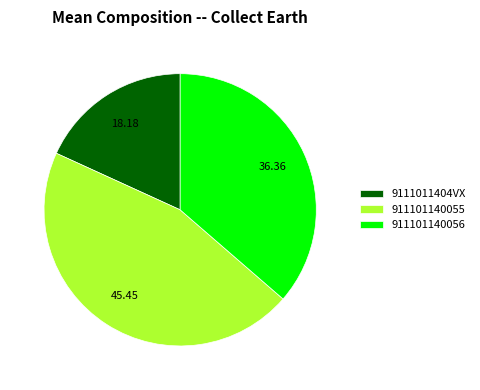

Do 9111011404VX and 911101140056 together represent more than half of the pie?

Yes